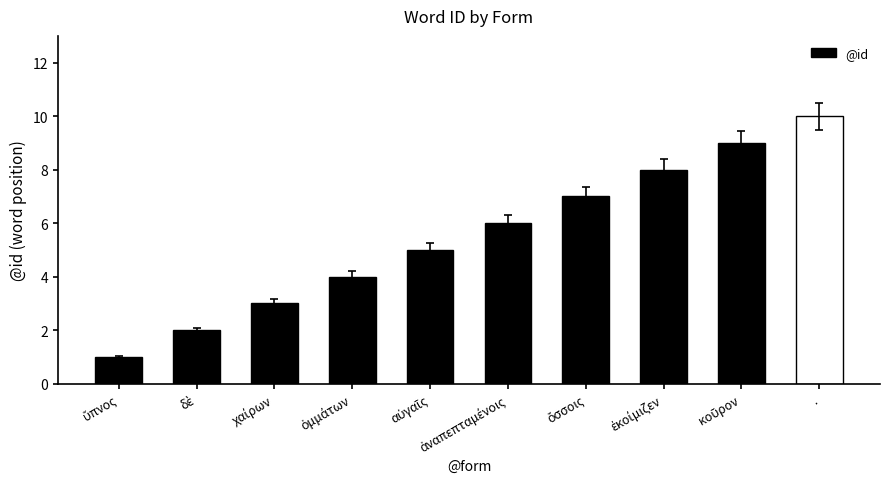

The chart shows a value of 10 at .. True or false?

True